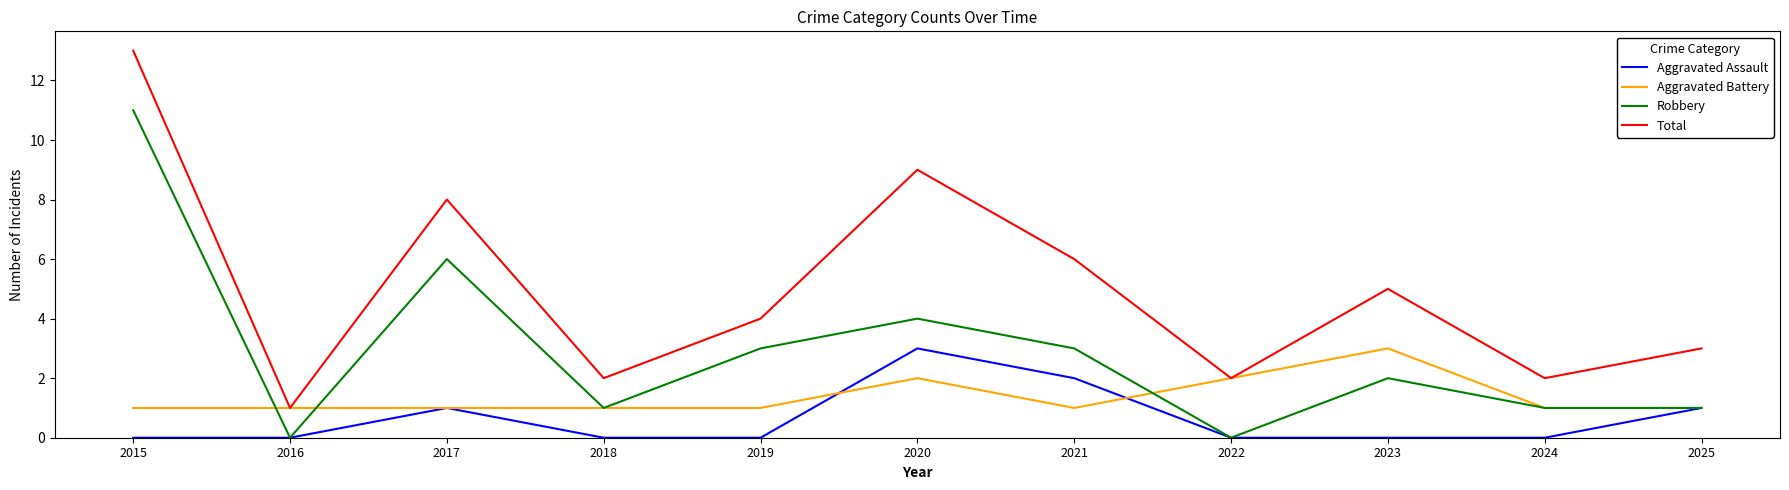

At which category does Robbery reach its first local valley?

2016